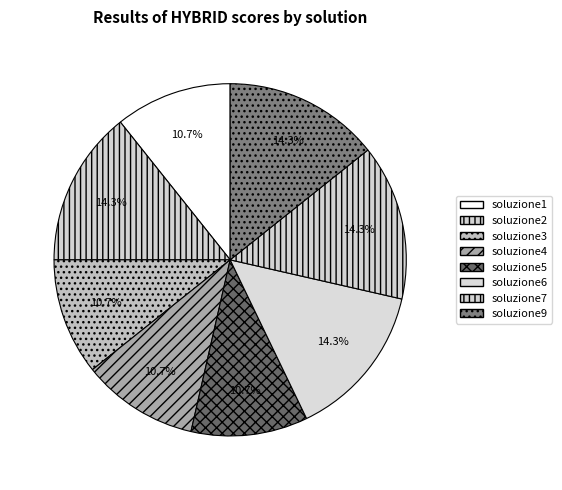

How many slices are in this pie chart?

8